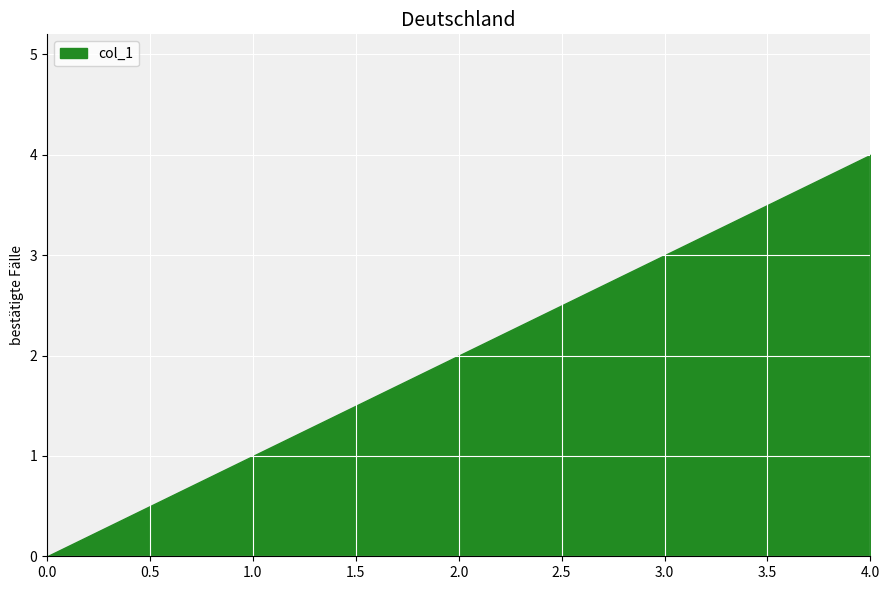

What is the change in value from 1 to 4?

+3